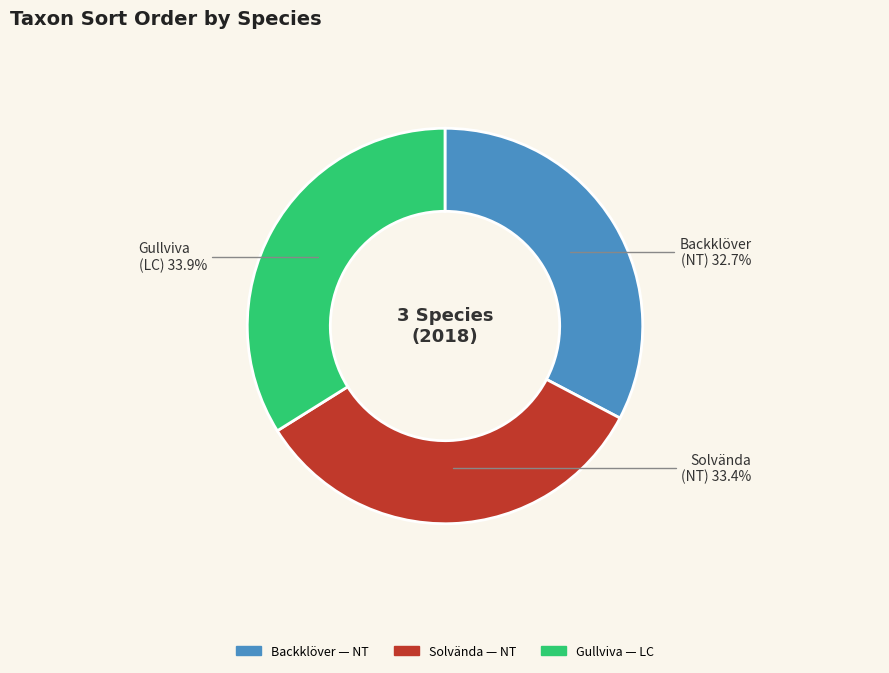

What portion of the pie excludes Solvända?

66.6%